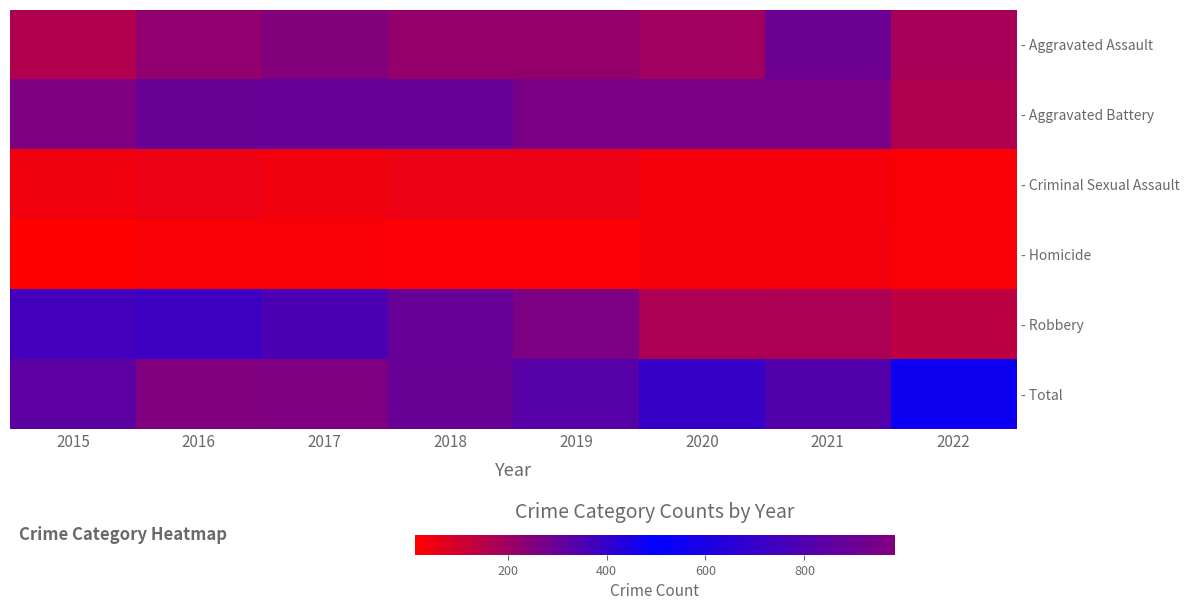

Which series has the largest total across all categories?

- Total